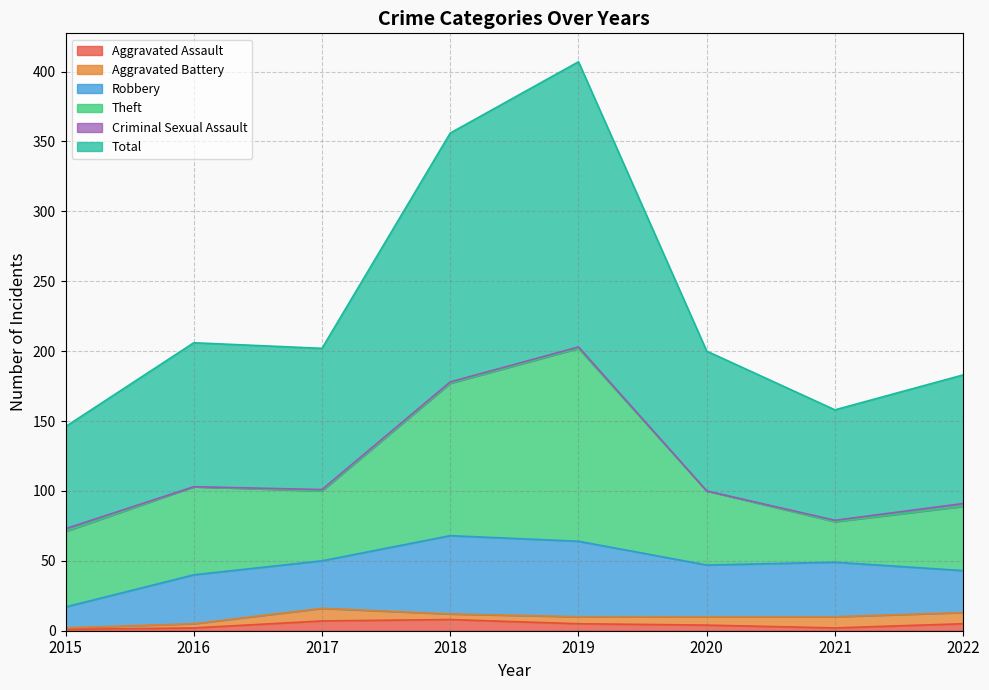

Reading left to right, extract all data points from this chart.

Aggravated Assault: 2015=1	2016=2	2017=7	2018=8	2019=5	2020=4	2021=2	2022=5
Aggravated Battery: 2015=1	2016=3	2017=9	2018=4	2019=5	2020=6	2021=8	2022=8
Robbery: 2015=15	2016=35	2017=34	2018=56	2019=54	2020=37	2021=39	2022=30
Theft: 2015=54	2016=63	2017=50	2018=109	2019=138	2020=53	2021=29	2022=46
Criminal Sexual Assault: 2015=2	2016=0	2017=1	2018=1	2019=1	2020=0	2021=1	2022=2
Total: 2015=73	2016=103	2017=101	2018=178	2019=204	2020=100	2021=79	2022=92